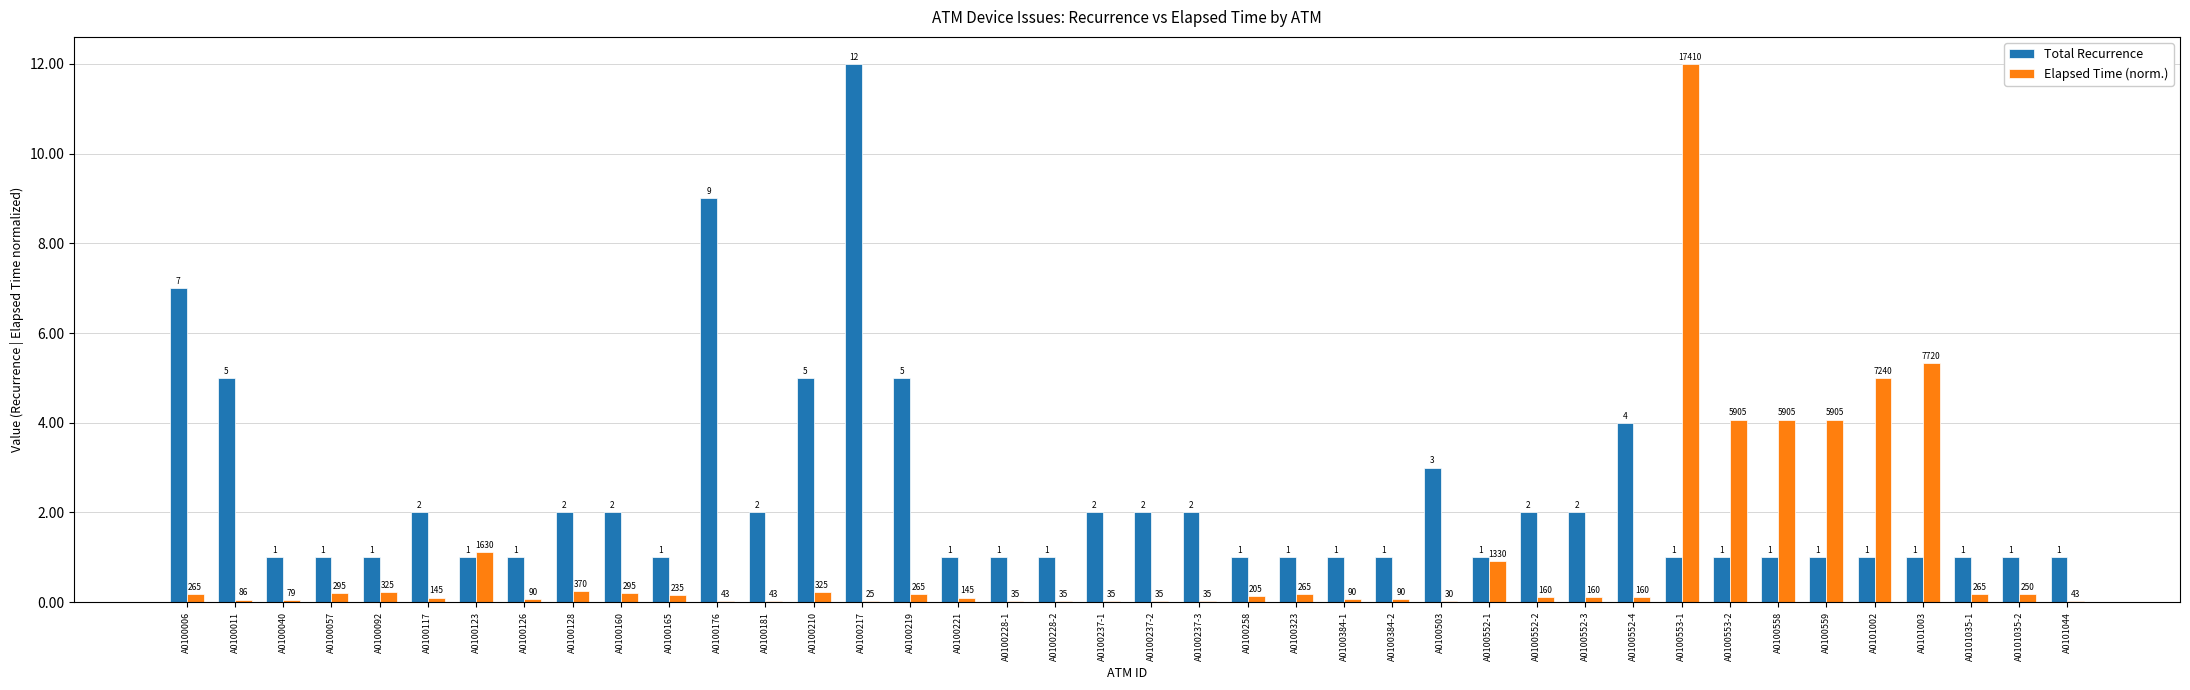

Which series changed the most between A0100558 and A0101035-1?

Elapsed Time (norm.)